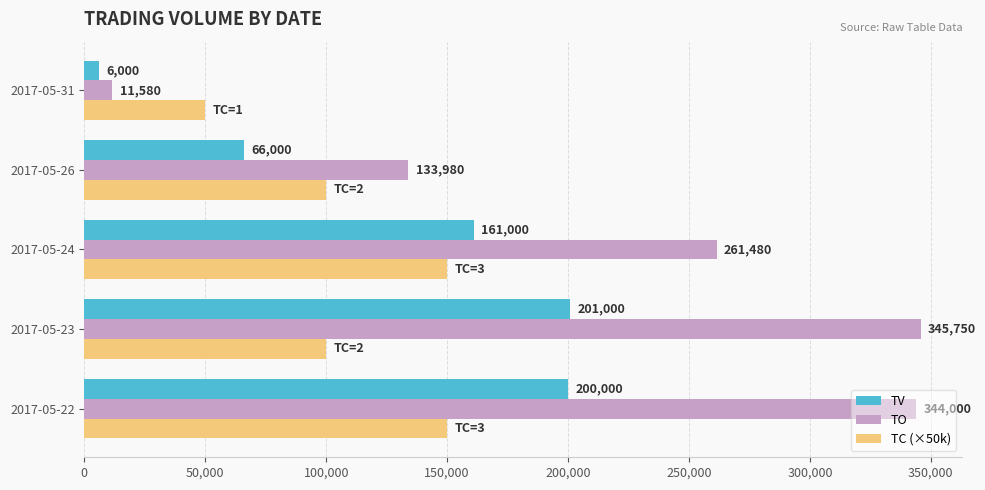

Which category has the lowest value across all series?

2017-05-31